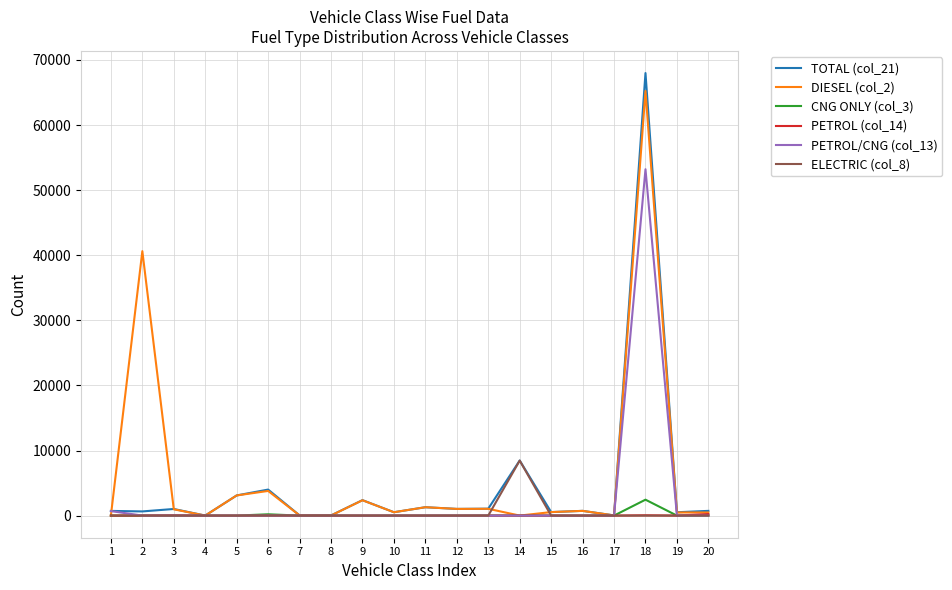

How many distinct data groups are displayed?

6